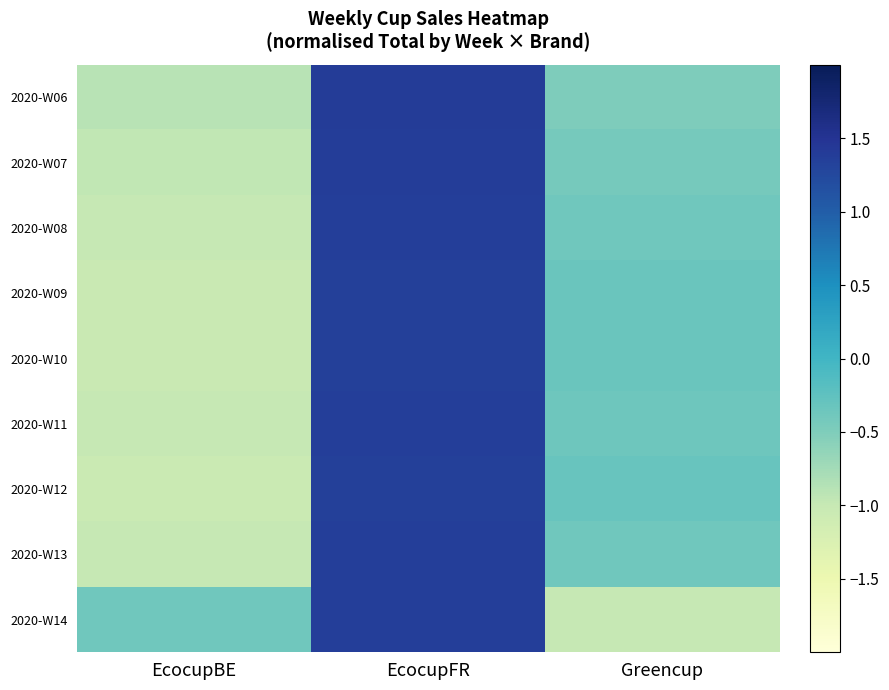

List the series in order of their peak value, lowest first.

2020-W12, 2020-W10, 2020-W09, 2020-W11, 2020-W08, 2020-W14, 2020-W13, 2020-W07, 2020-W06